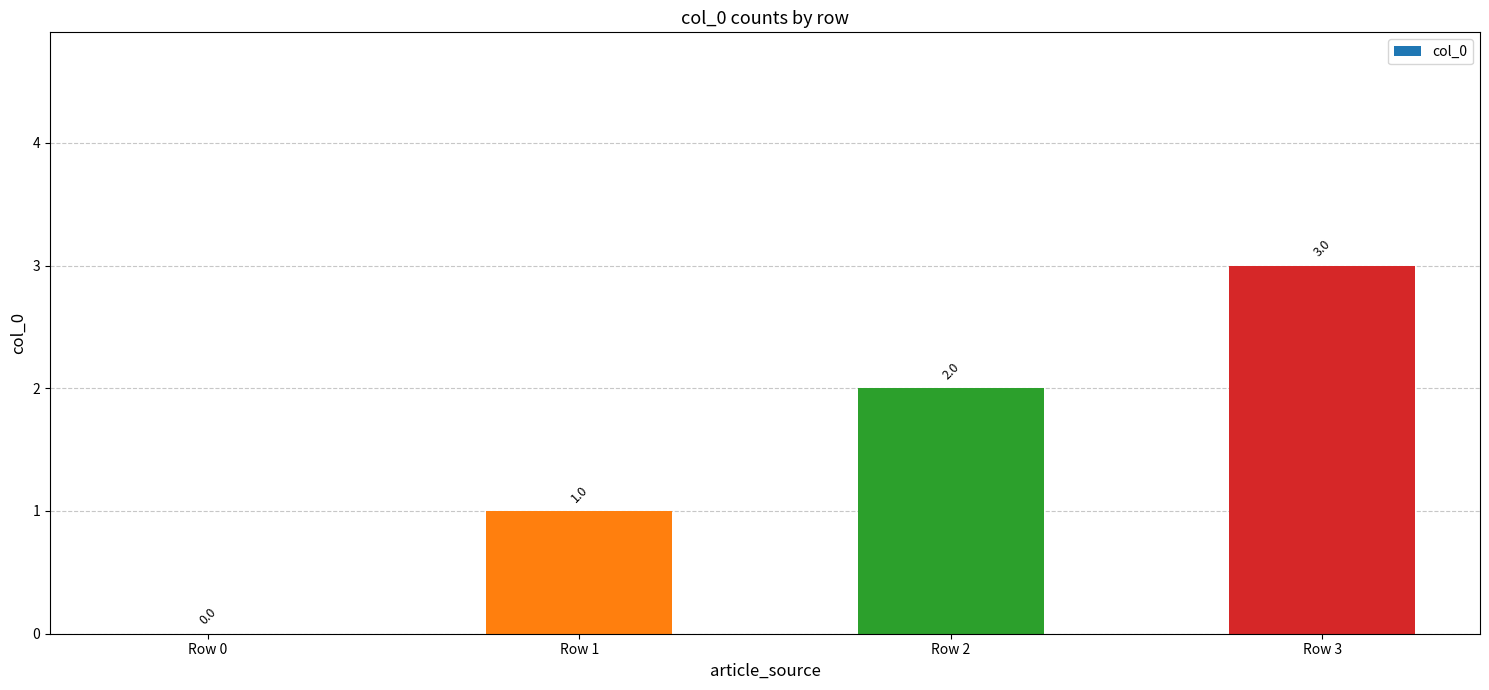

The chart shows a value of 3 at Row 2. True or false?

False